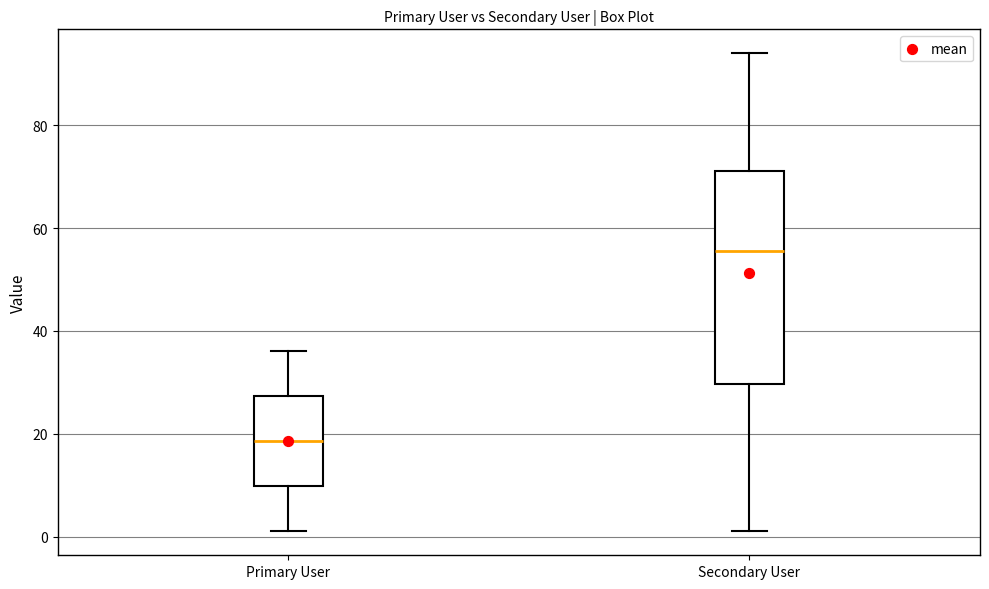

Comparing the boxes themselves (not the whiskers), which one is the tallest?

Secondary User